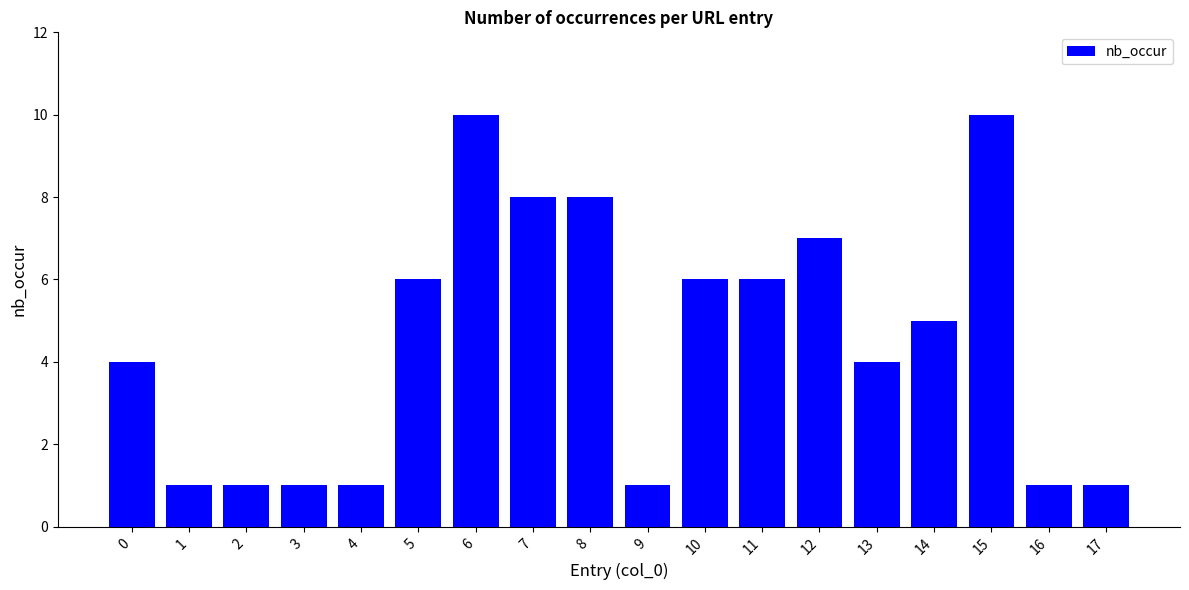

Reading left to right, list all the values displayed in this chart.

0=4	1=1	2=1	3=1	4=1	5=6	6=10	7=8	8=8	9=1	10=6	11=6	12=7	13=4	14=5	15=10	16=1	17=1